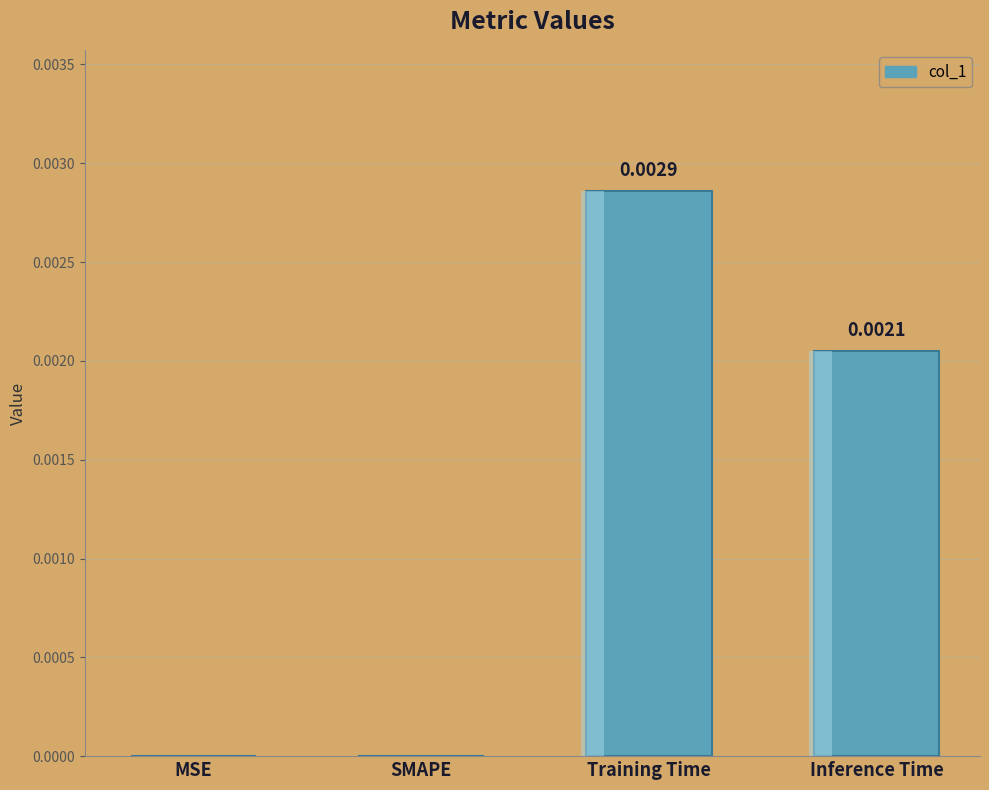

Rank the categories by value from highest to lowest.

Training Time, Inference Time, MSE, SMAPE